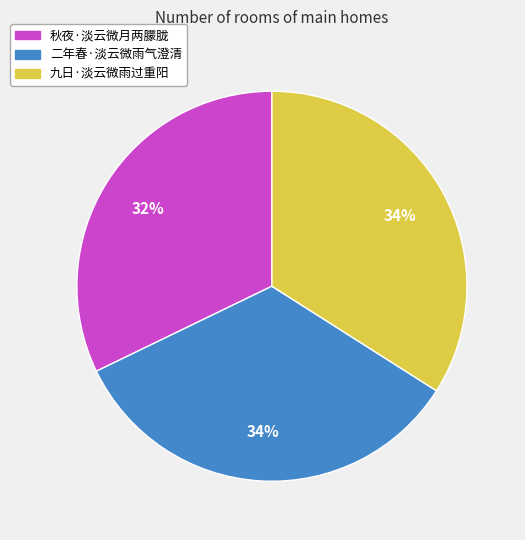

Does any single category account for the majority?

No